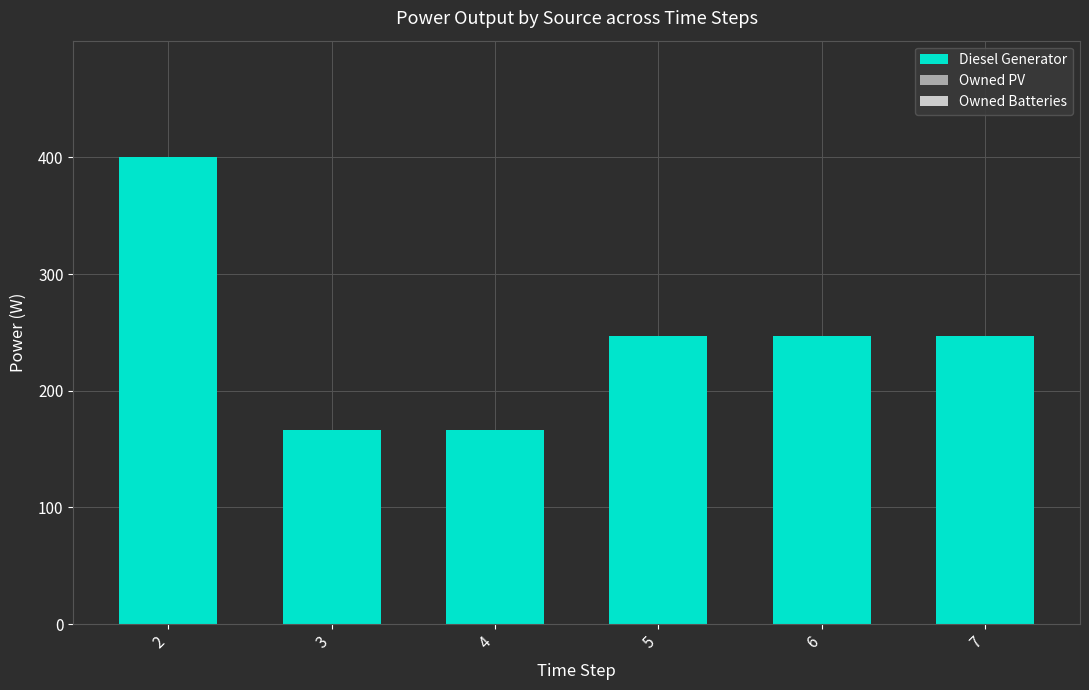

What is the value of the 3rd bar from the left?

166